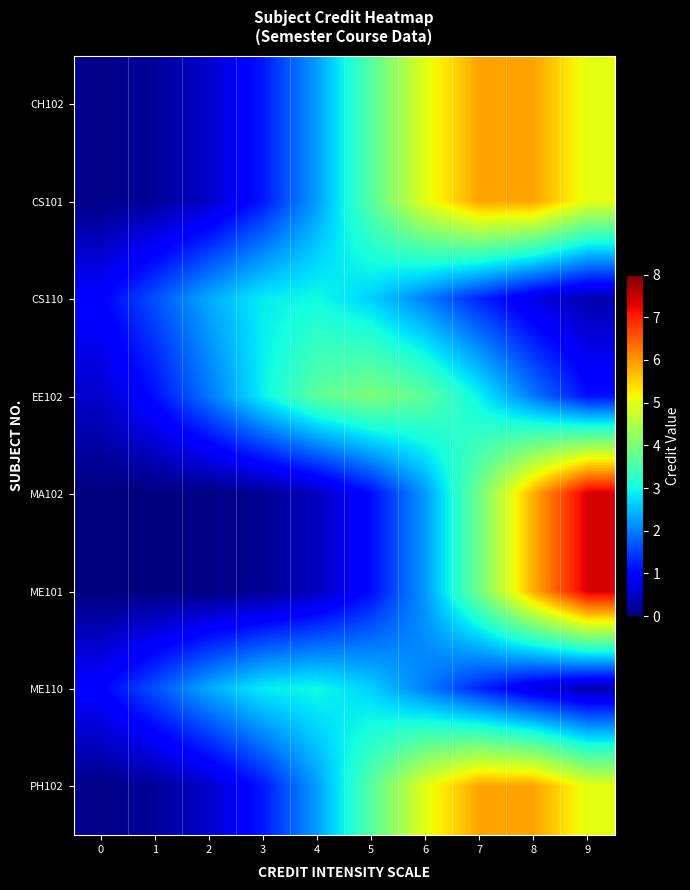

What is the greatest value displayed?

7.4